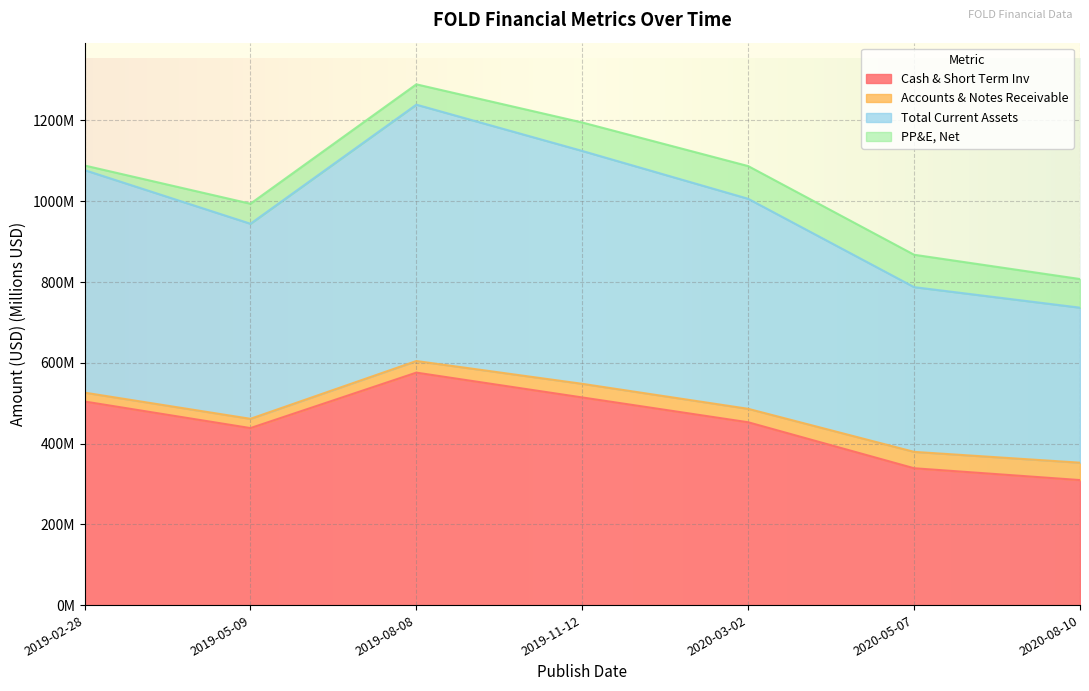

The value of Total Current Assets at 2019-05-09 is 1646.5. True or false?

False